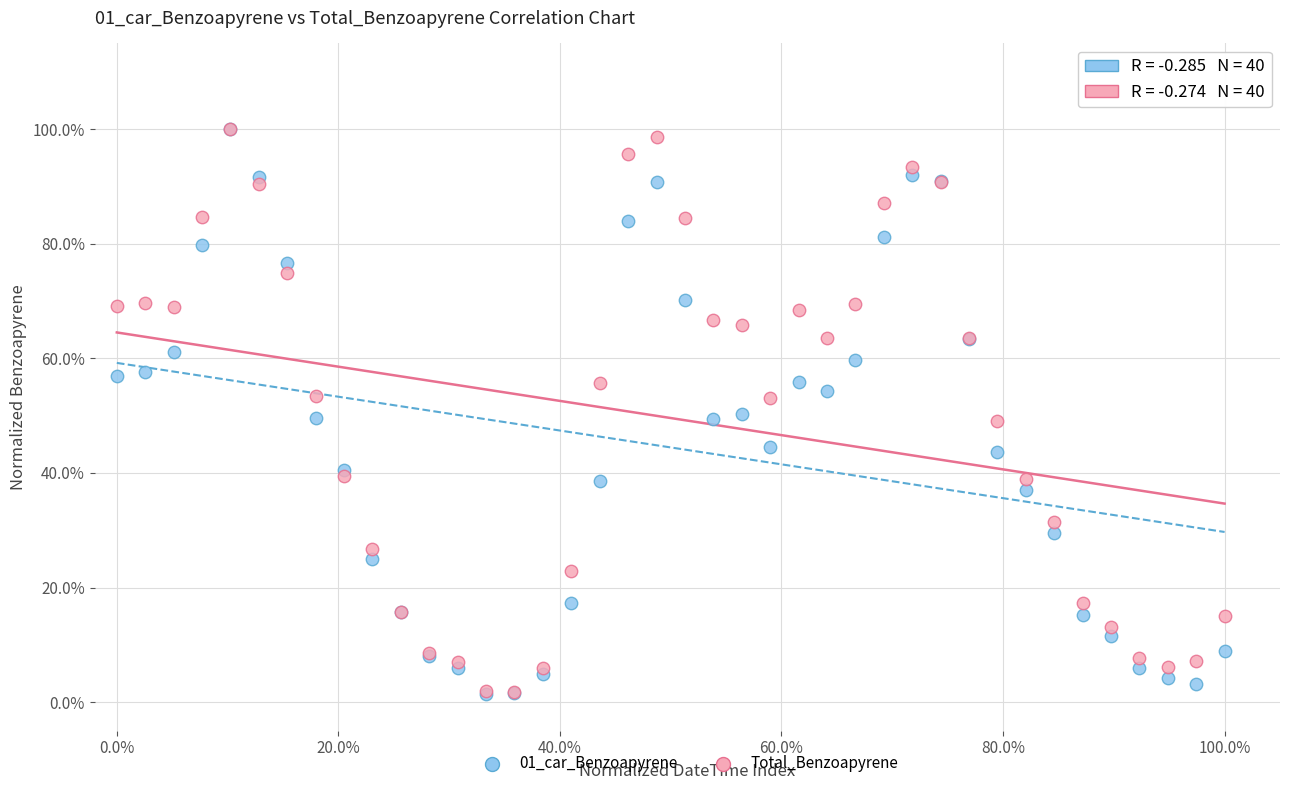

Which series has the widest spread of Y values?

01_car_Benzoapyrene